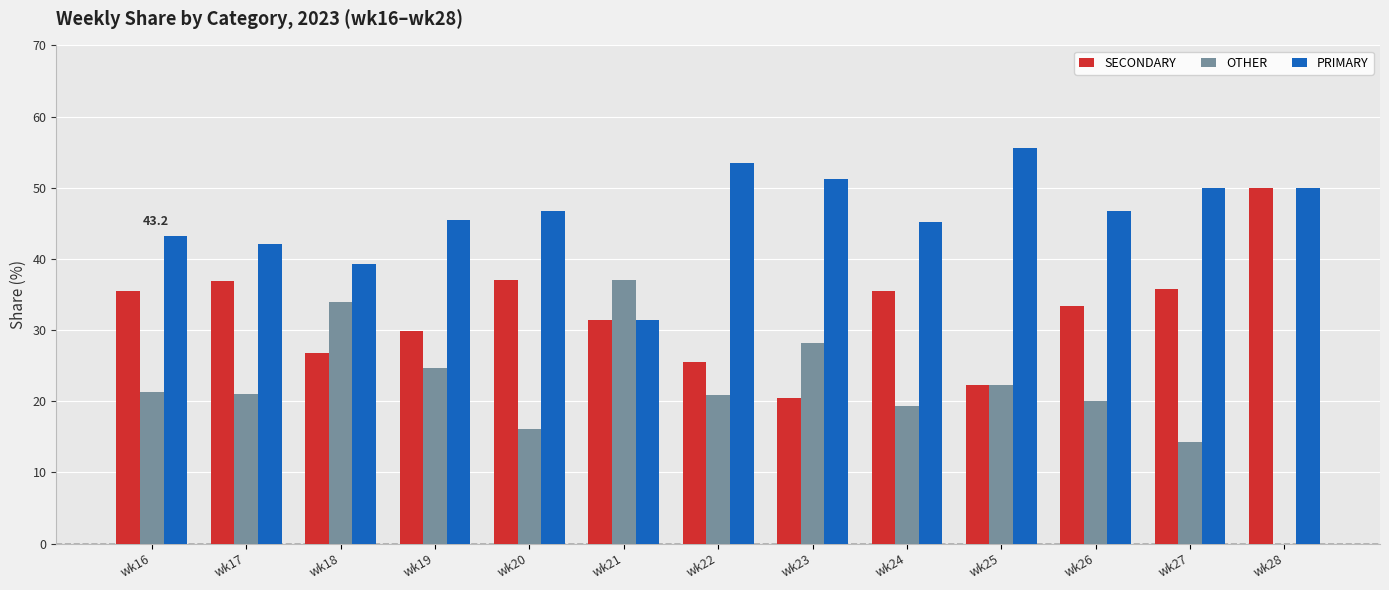

How many data points does each series have?

13